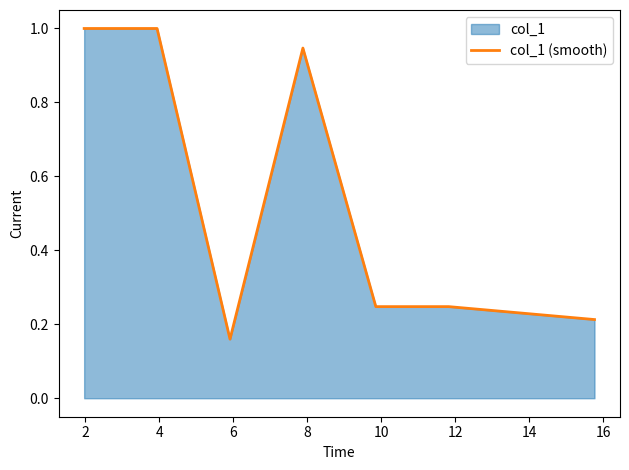

True or false: there are more than 0 points higher than both neighbors.

True